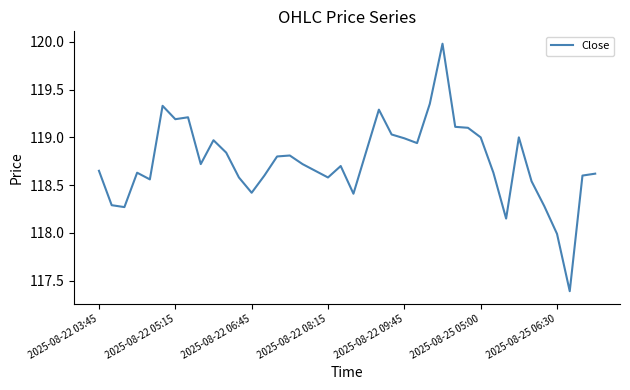

What is the greatest value displayed?

120.0